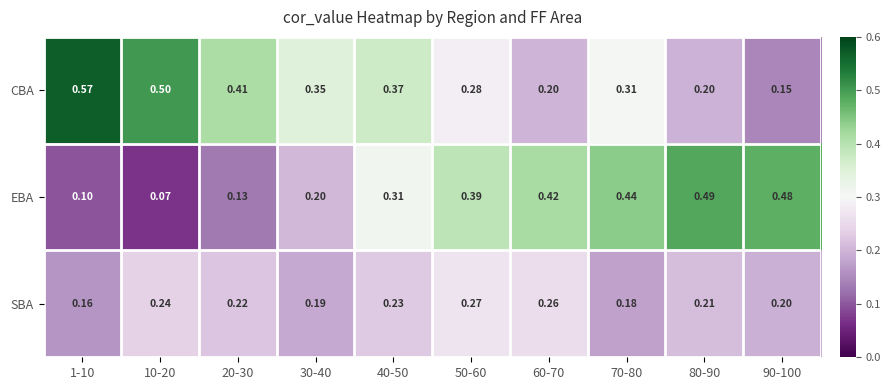

Rank the series by their average value, from lowest to highest.

SBA, EBA, CBA